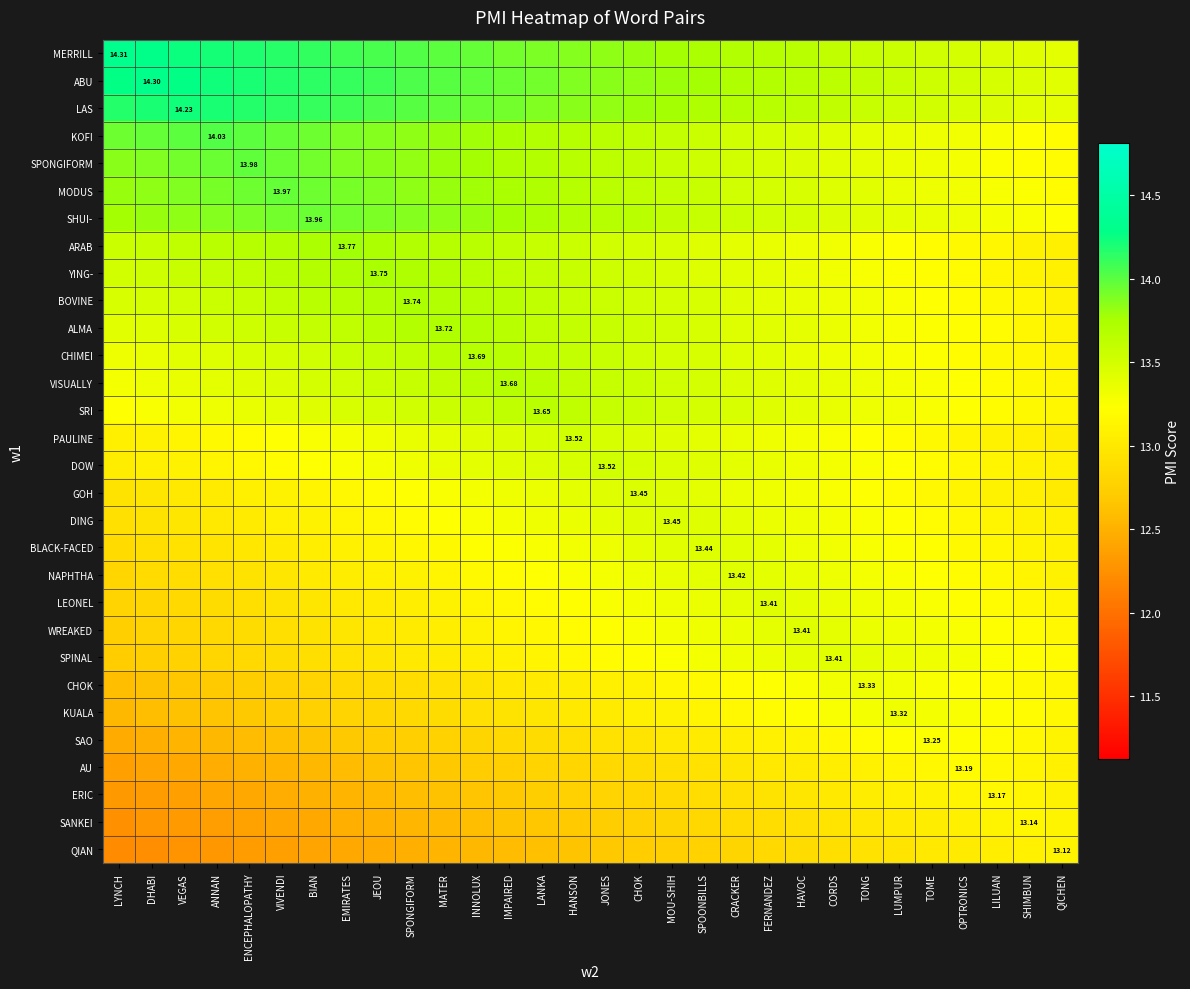

Is it true that YING- equals 13.7 at EMIRATES?

True